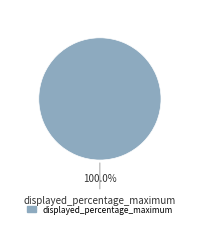

How many slices are in this pie chart?

1